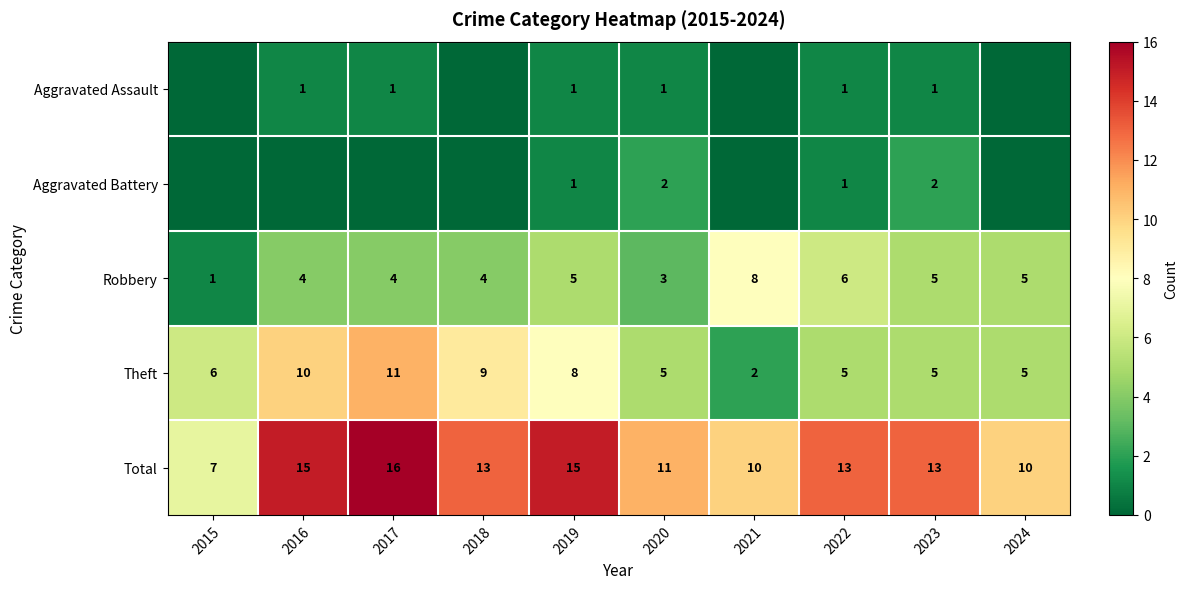

The Robbery series shows 5 at 2023. True or false?

True